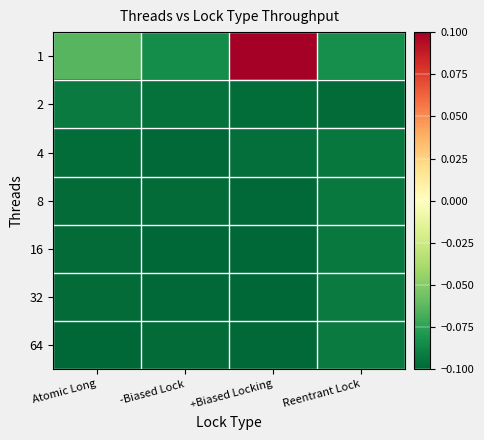

Reading left to right, what are all the values shown in this chart?

1: Atomic Long=-0.1	-Biased Lock=-0.1	+Biased Locking=0.1	Reentrant Lock=-0.1
2: Atomic Long=-0.1	-Biased Lock=-0.1	+Biased Locking=-0.1	Reentrant Lock=-0.1
4: Atomic Long=-0.1	-Biased Lock=-0.1	+Biased Locking=-0.1	Reentrant Lock=-0.1
8: Atomic Long=-0.1	-Biased Lock=-0.1	+Biased Locking=-0.1	Reentrant Lock=-0.1
16: Atomic Long=-0.1	-Biased Lock=-0.1	+Biased Locking=-0.1	Reentrant Lock=-0.1
32: Atomic Long=-0.1	-Biased Lock=-0.1	+Biased Locking=-0.1	Reentrant Lock=-0.1
64: Atomic Long=-0.1	-Biased Lock=-0.1	+Biased Locking=-0.1	Reentrant Lock=-0.1